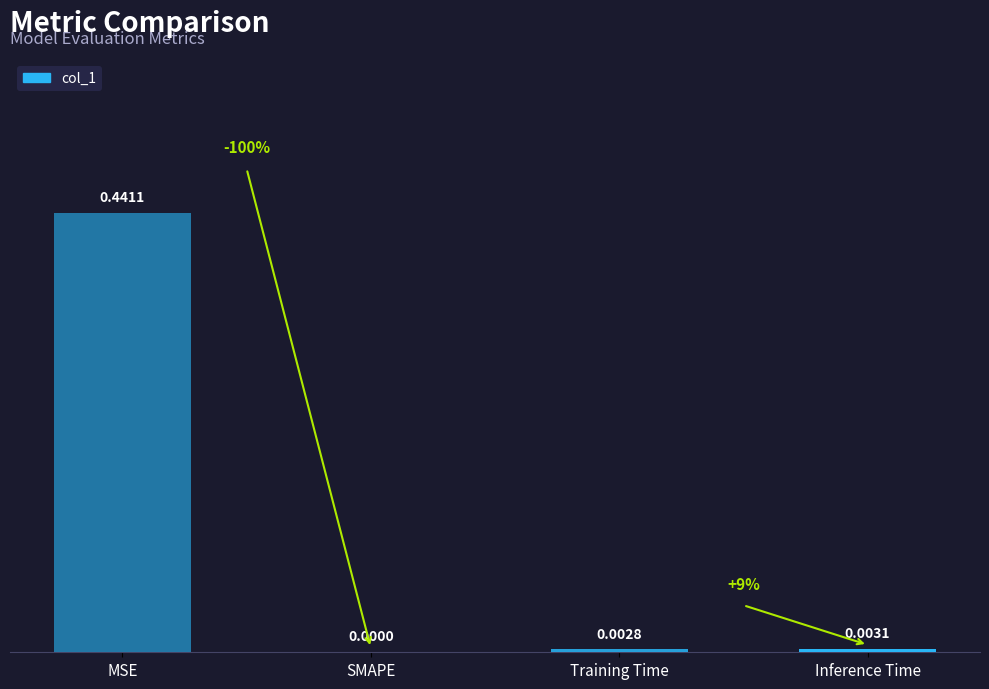

Does the chart contain stacked bars?

No